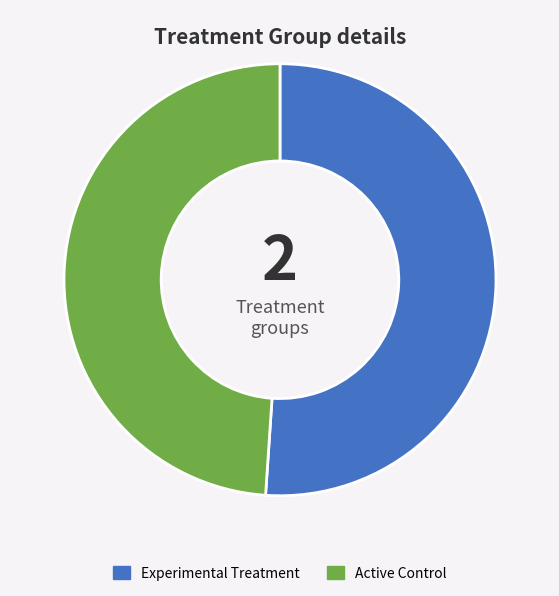

Between Active Control and Experimental Treatment, which is larger?

Experimental Treatment